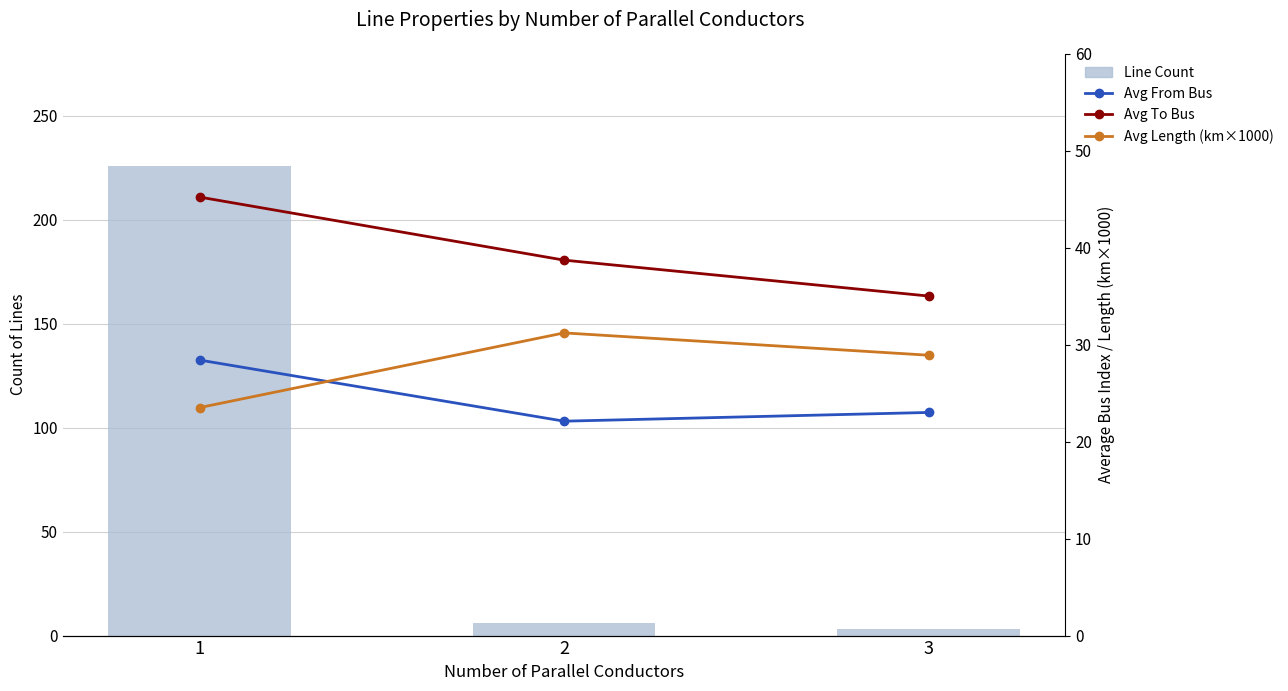

Reading left to right, what are all the values shown in this chart?

Line Count: 1=226.0	2=6.0	3=3.0
Avg From Bus: 1=28.4	2=22.1	3=23.0
Avg To Bus: 1=45.2	2=38.7	3=35.0
Avg Length (km×1000): 1=23.5	2=31.2	3=28.9